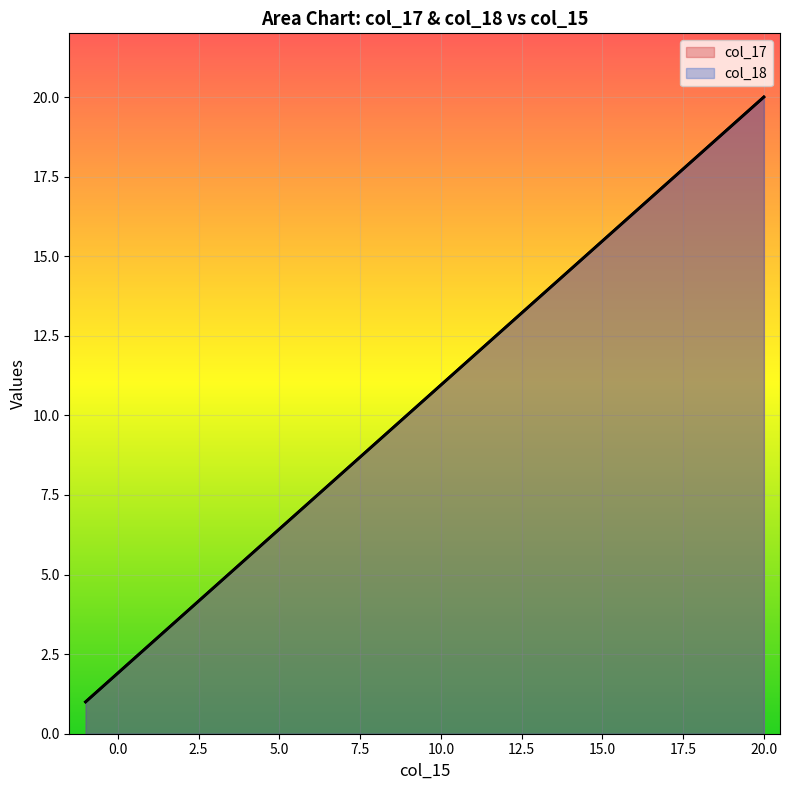

List the labels in order of col_18 value, largest first.

20, 20, 20, 20, -1, -1, -1, -1